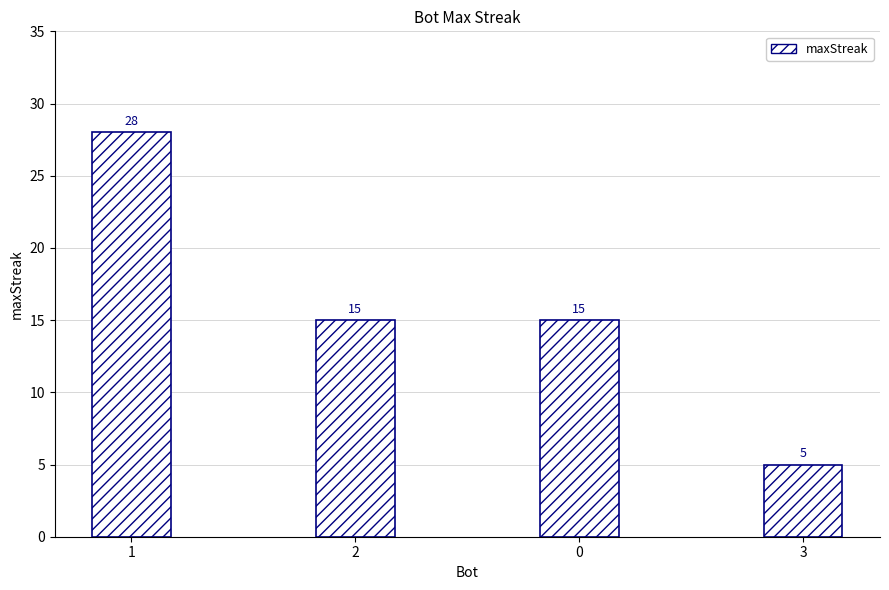

How many values are between 15 and 28?

3